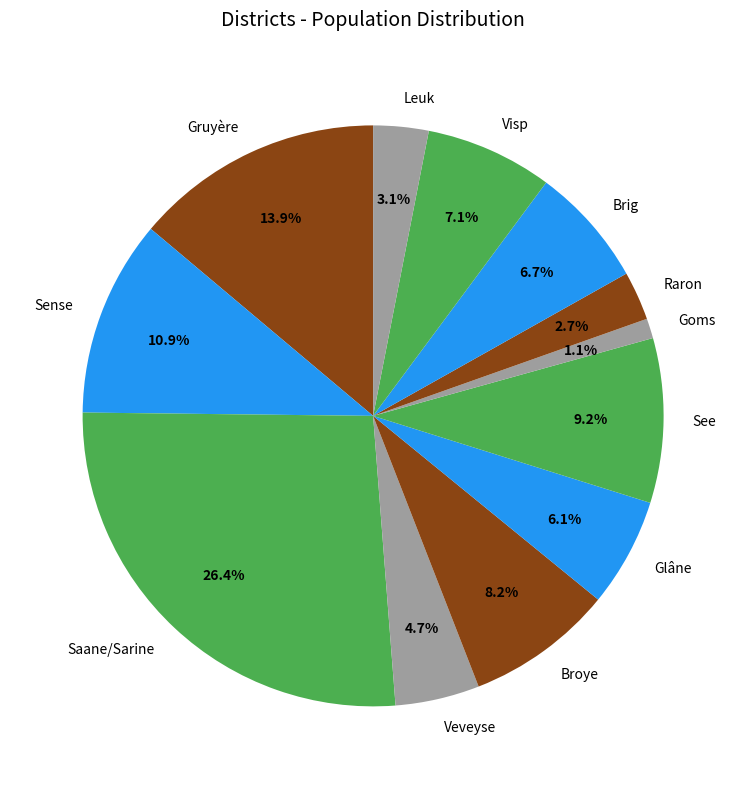

Does Veveyse account for over 50% of the chart?

No